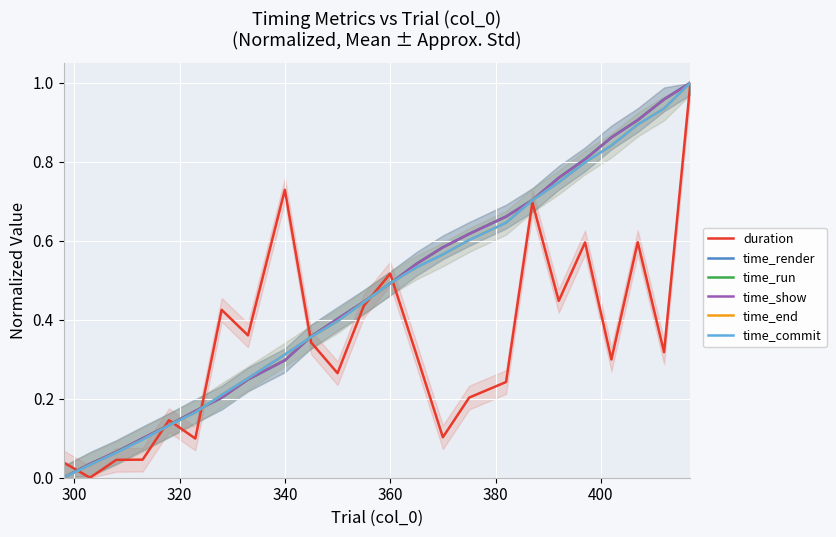

How many series are shown in this chart?

6